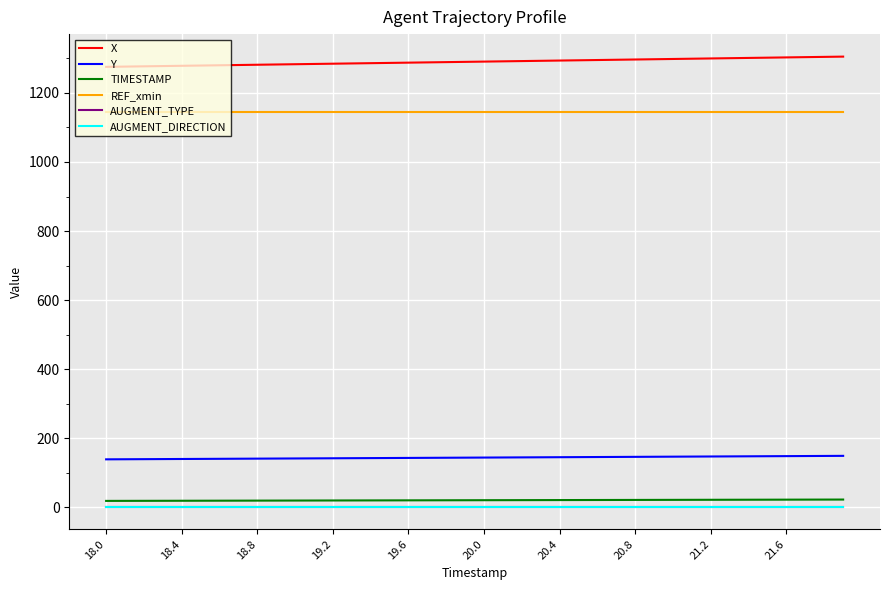

What is the sum of all REF_xmin values?

45801.2